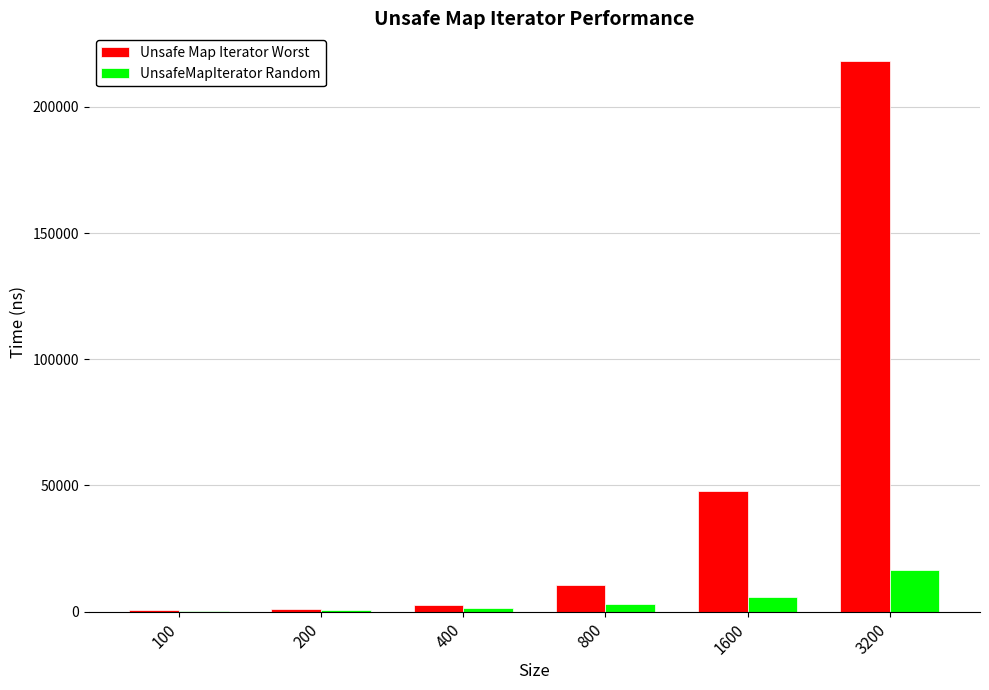

Are the bars grouped side by side (vs. stacked)?

Yes